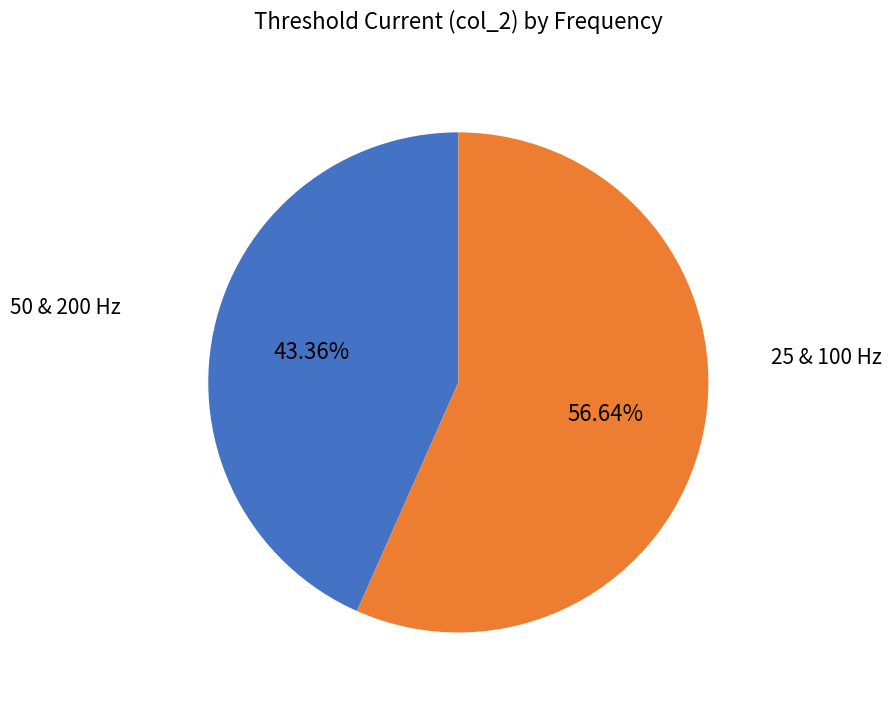

How many slices are in this pie chart?

2